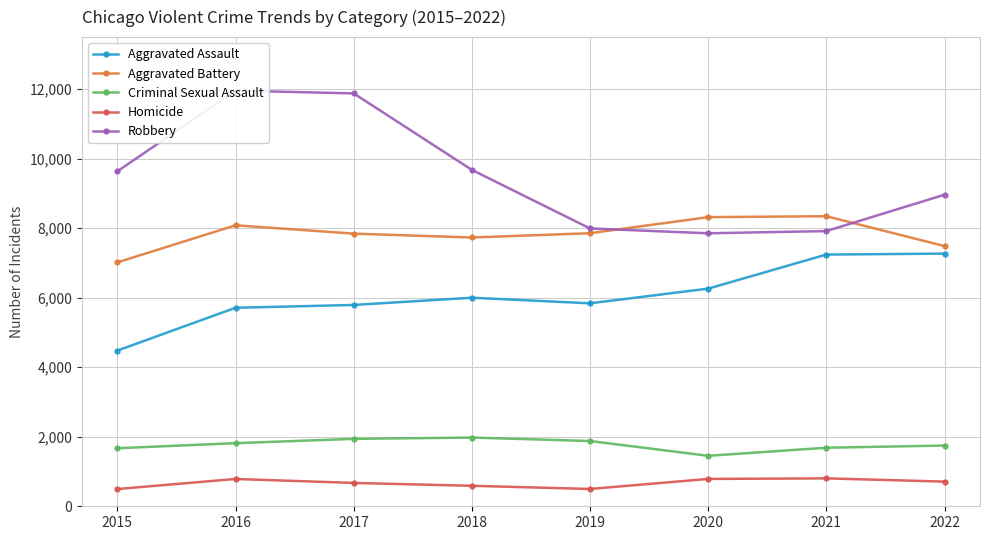

What is the value of the Homicide point at the 1st from the left?

496